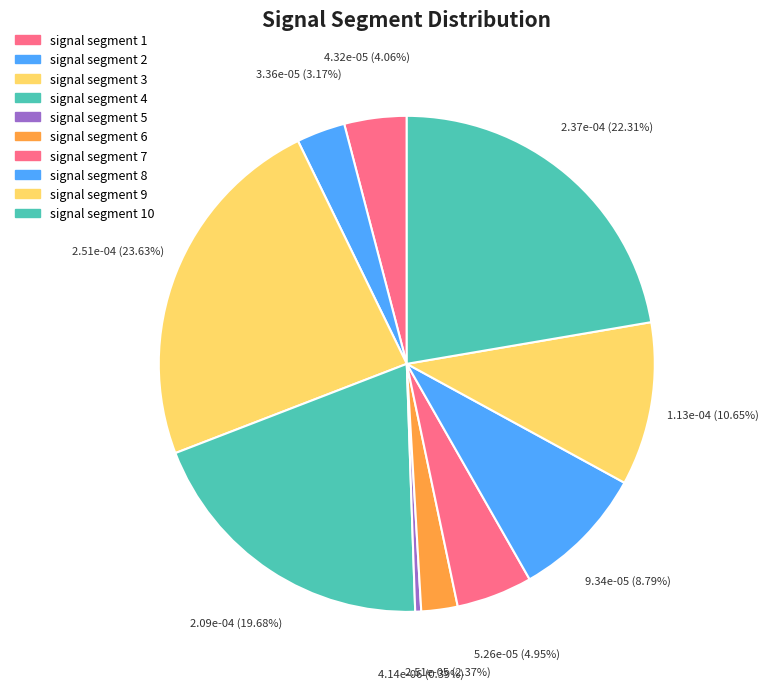

To the nearest percent, what is the difference between the largest and smallest slice percentages?

23%